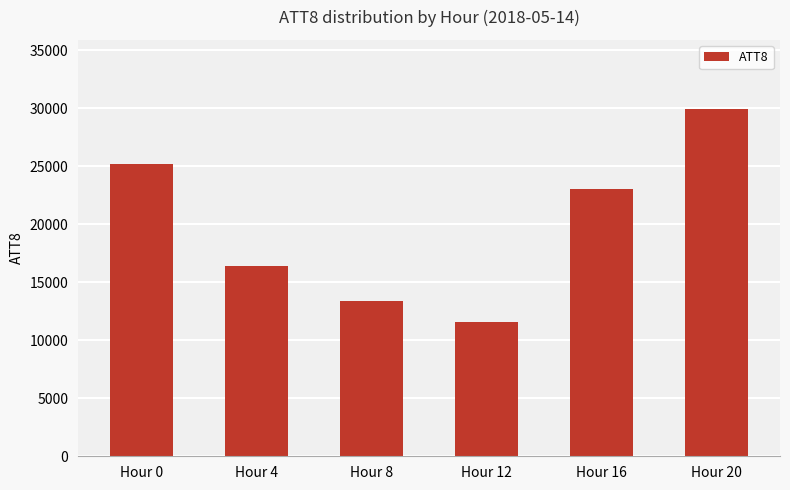

Reading left to right, what are all the values shown in this chart?

25200	16400	13400	11600	23000	29900